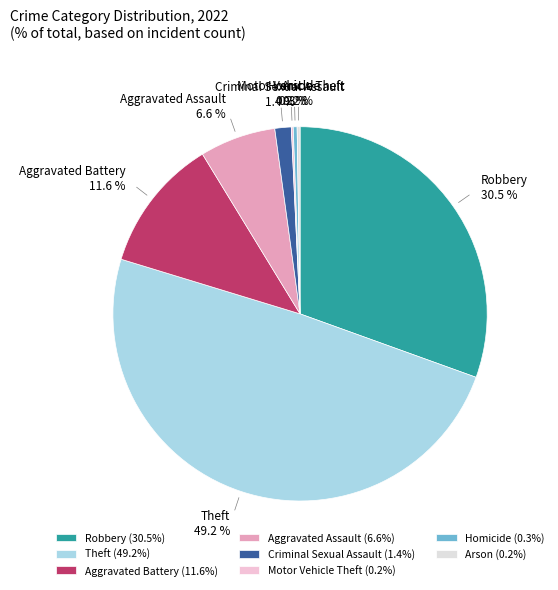

Does Aggravated Battery represent more than half of the total?

No